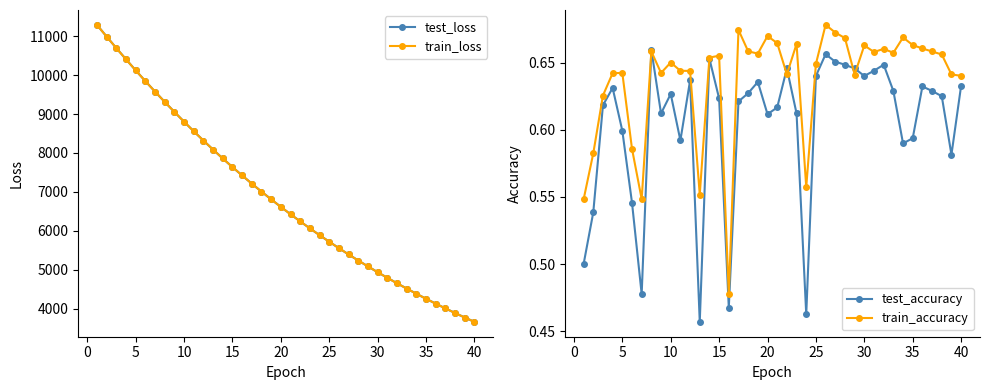

What is the value of the test_loss point at the 7th from the left?

9577.5